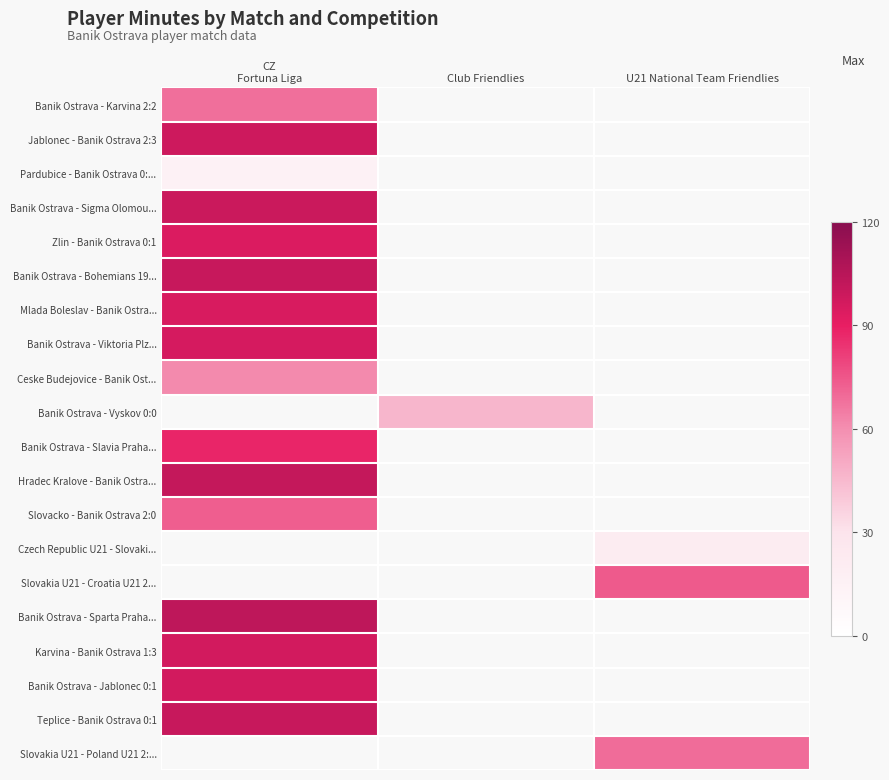

At which category does the chart reach its peak across all series?

CZ
Fortuna Liga